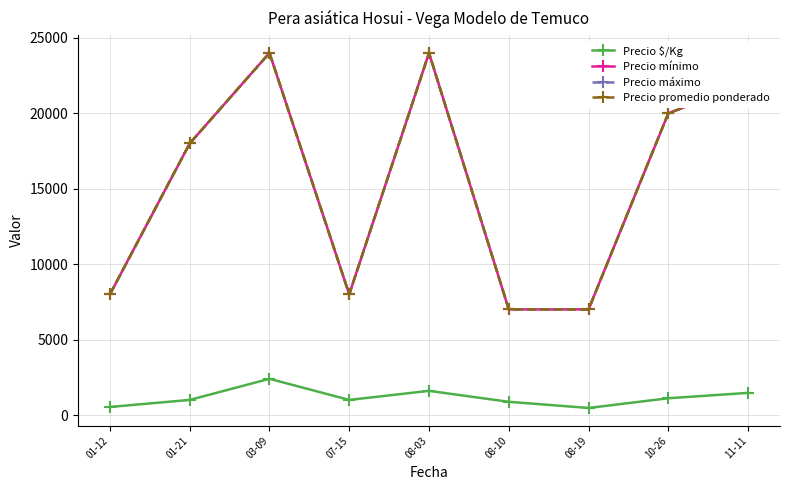

How many lines are shown in the chart?

4